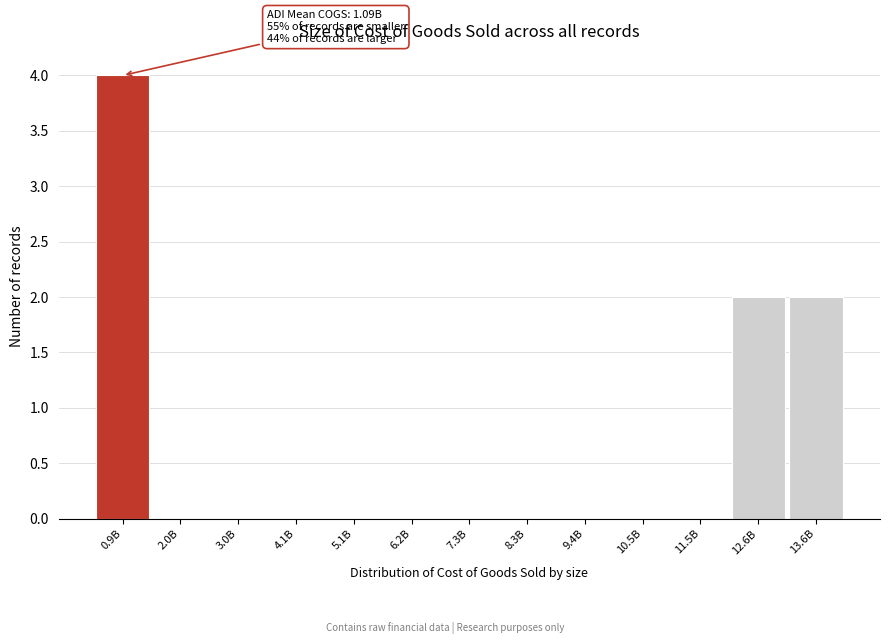

Reading left to right, list all the values displayed in this chart.

0.9B=4	2.0B=0	3.0B=0	4.1B=0	5.1B=0	6.2B=0	7.3B=0	8.3B=0	9.4B=0	10.5B=0	11.5B=0	12.6B=2	13.6B=2